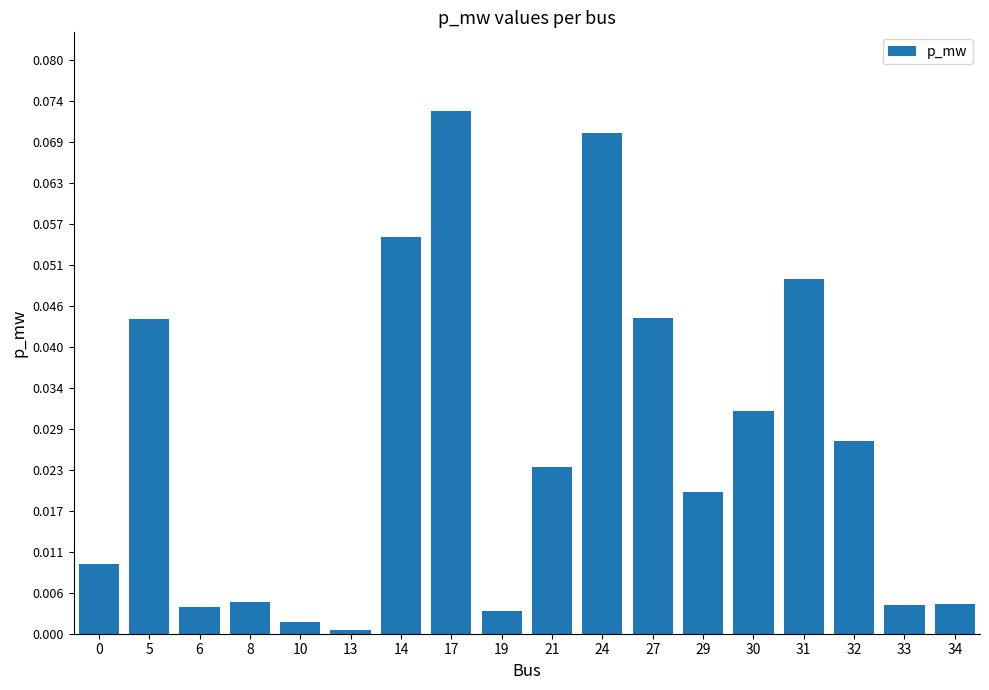

What is the sum of all values?

0.5